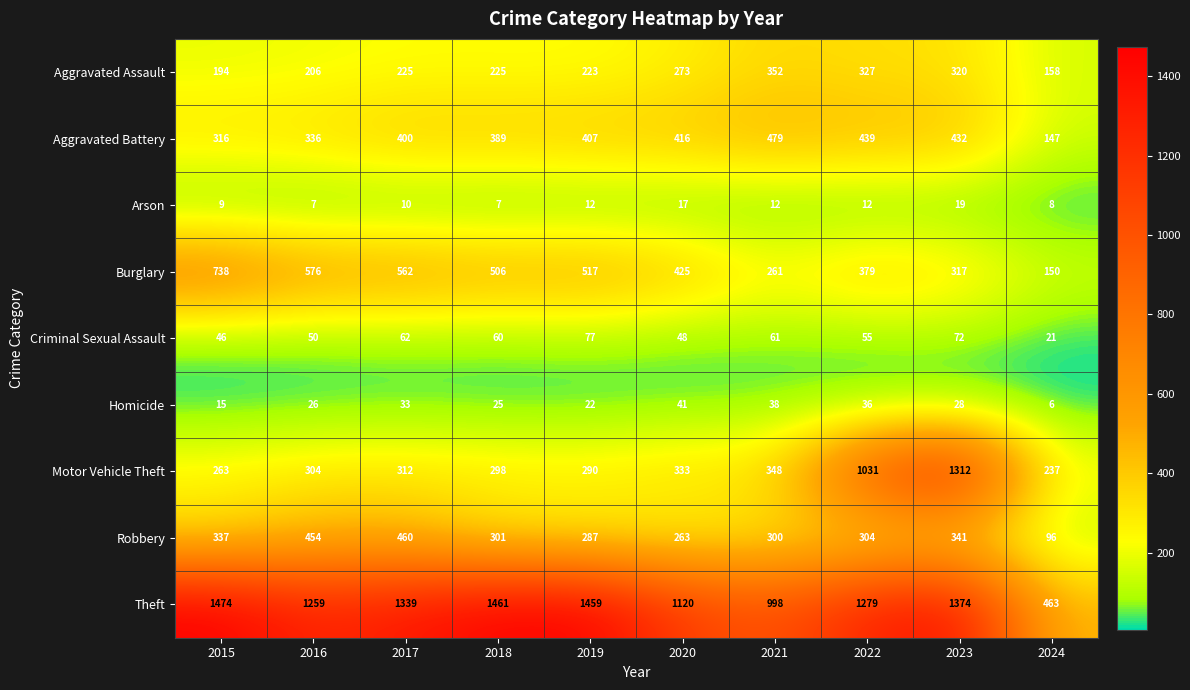

How many series are shown in this chart?

9